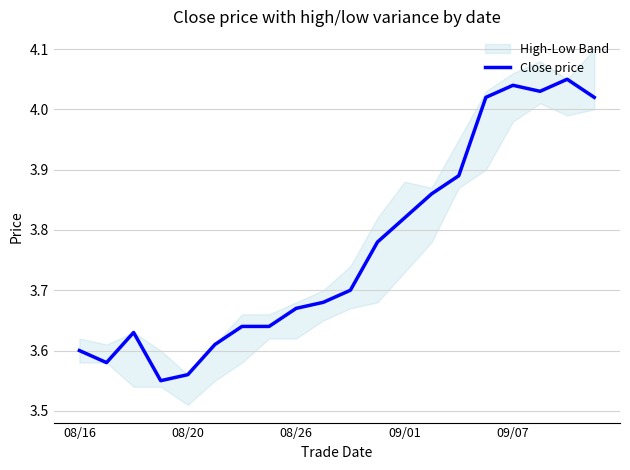

What is the minimum value shown in the chart?

3.5